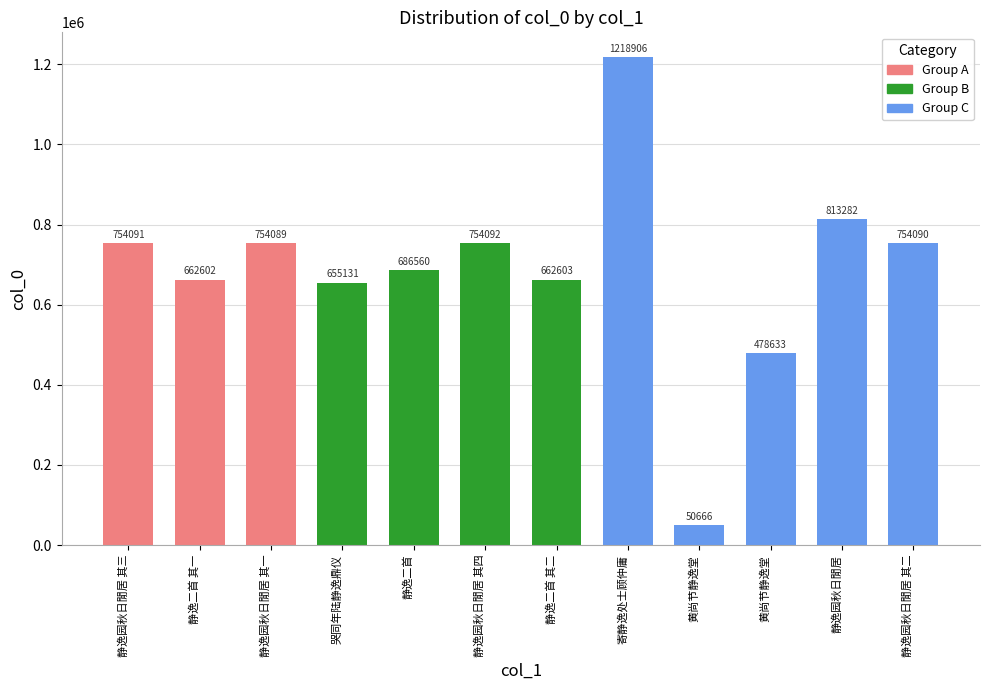

How many categories are shown in the chart?

12